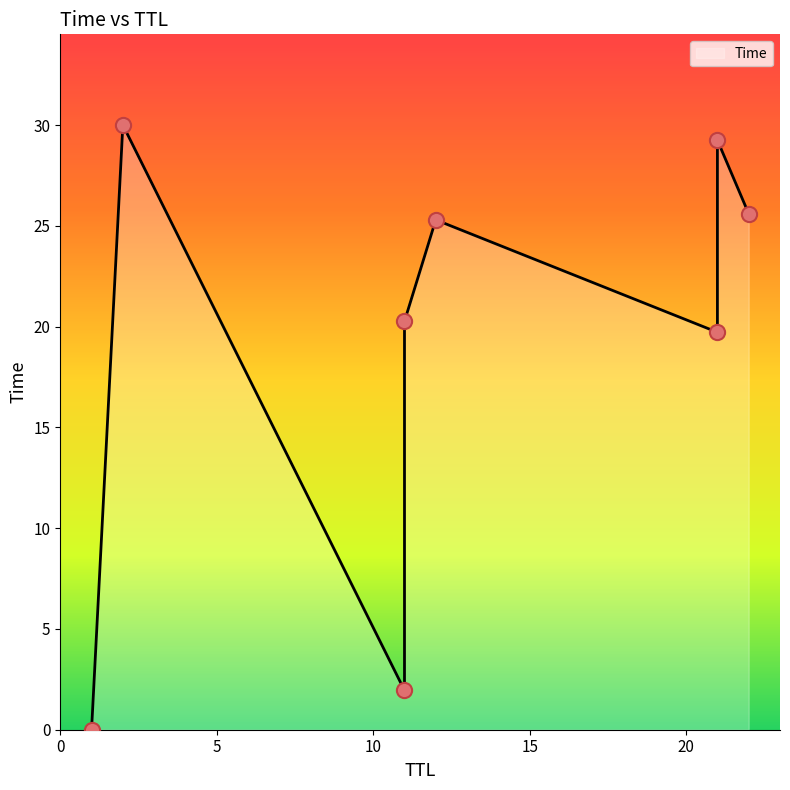

Between 21 and 21, which is larger?

21